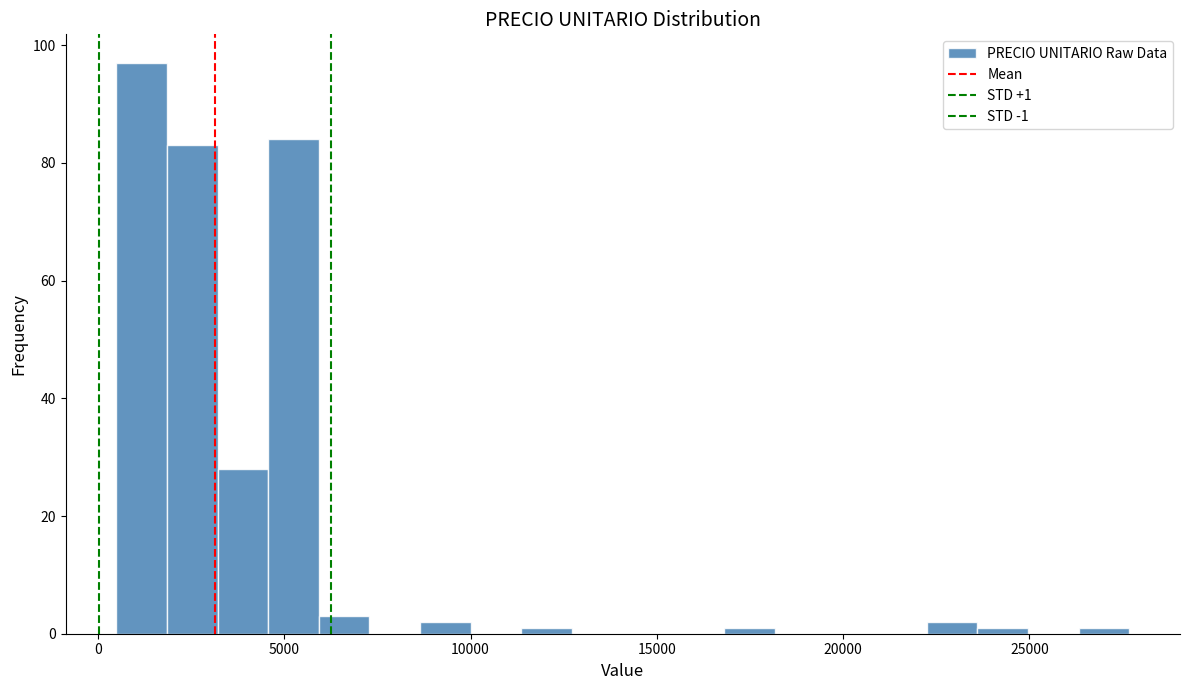

Around what value on the x-axis is the tallest bar? Give the approximate position of its centre, as read against the axis.

1000